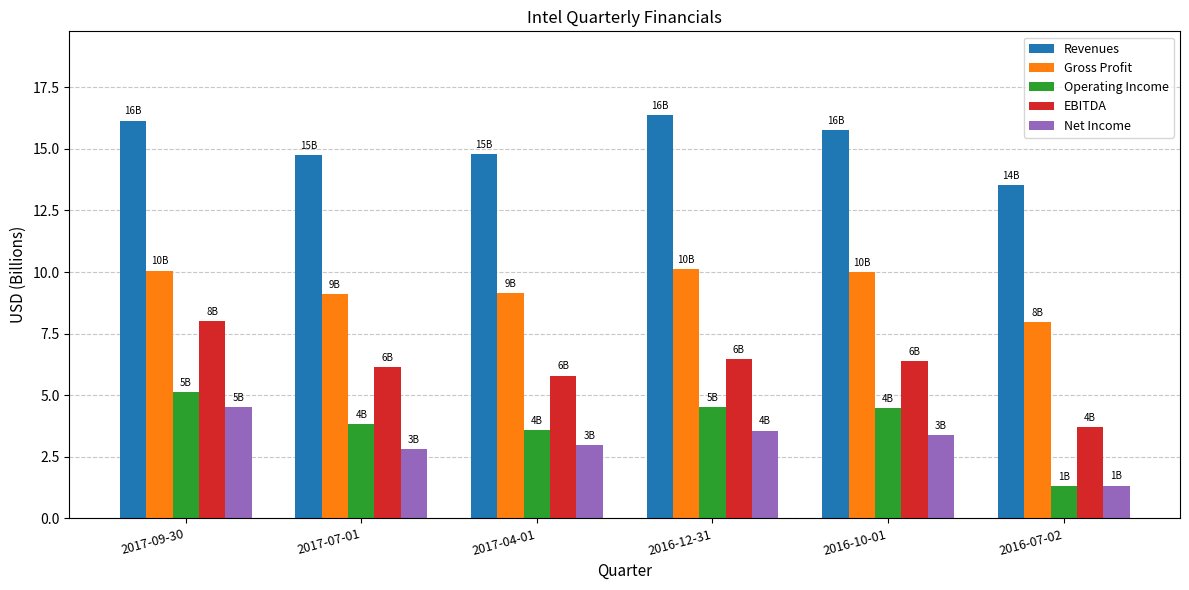

Where is Revenues nearest to the value 14?

2016-07-02